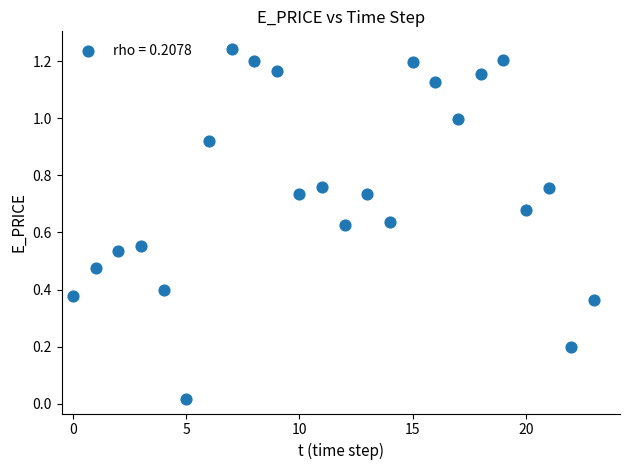

How many points are shown in the scatter plot?

24